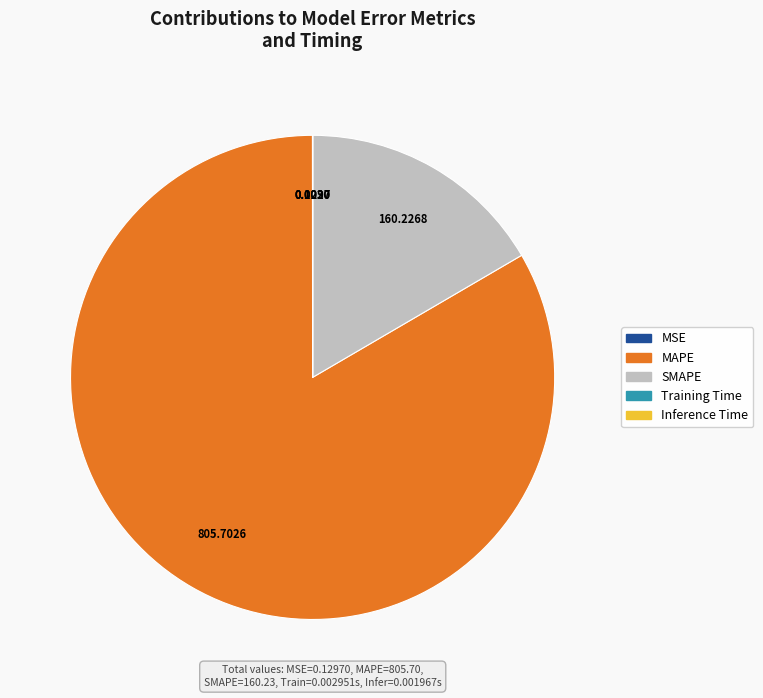

Which slice is the largest?

MAPE